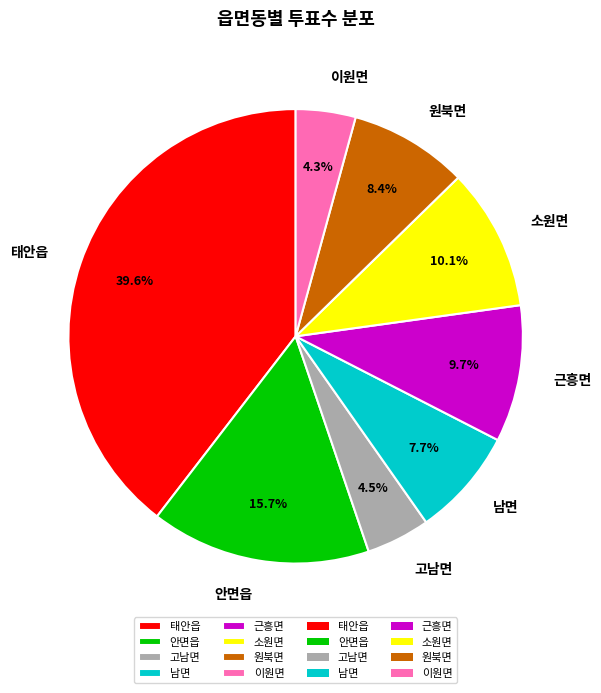

Between 소원면 and 이원면, which is larger?

소원면